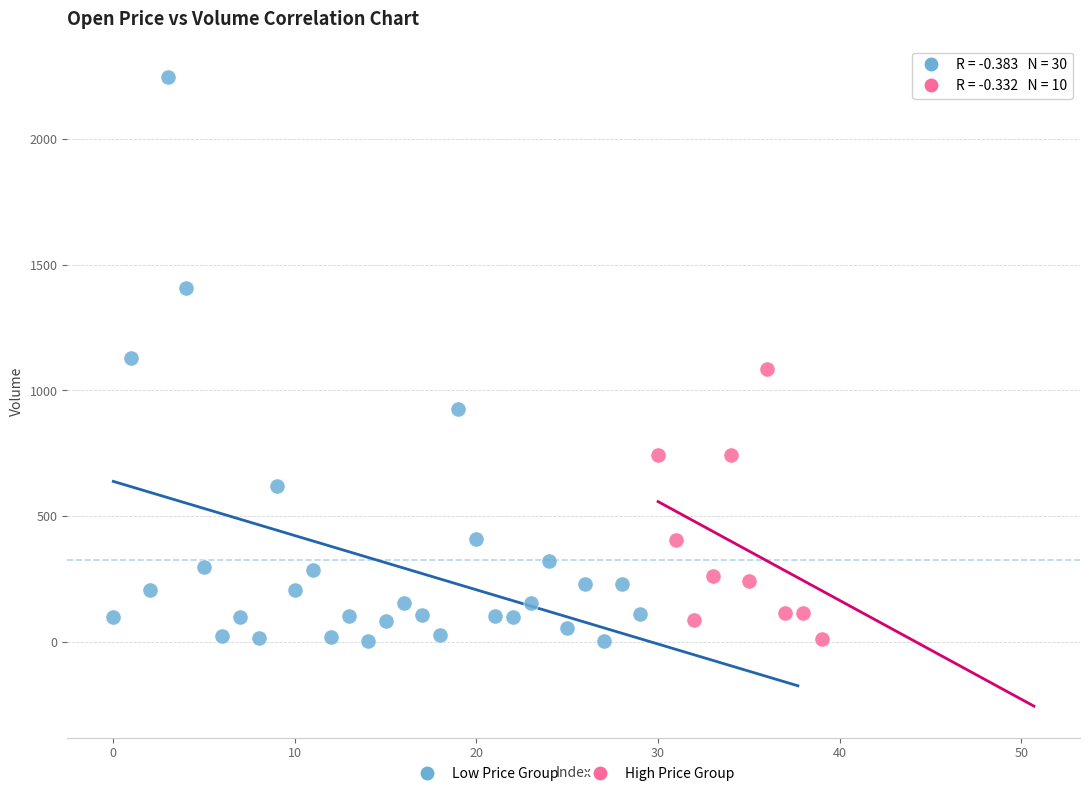

Which series contains the highest Y value?

Low Price Group